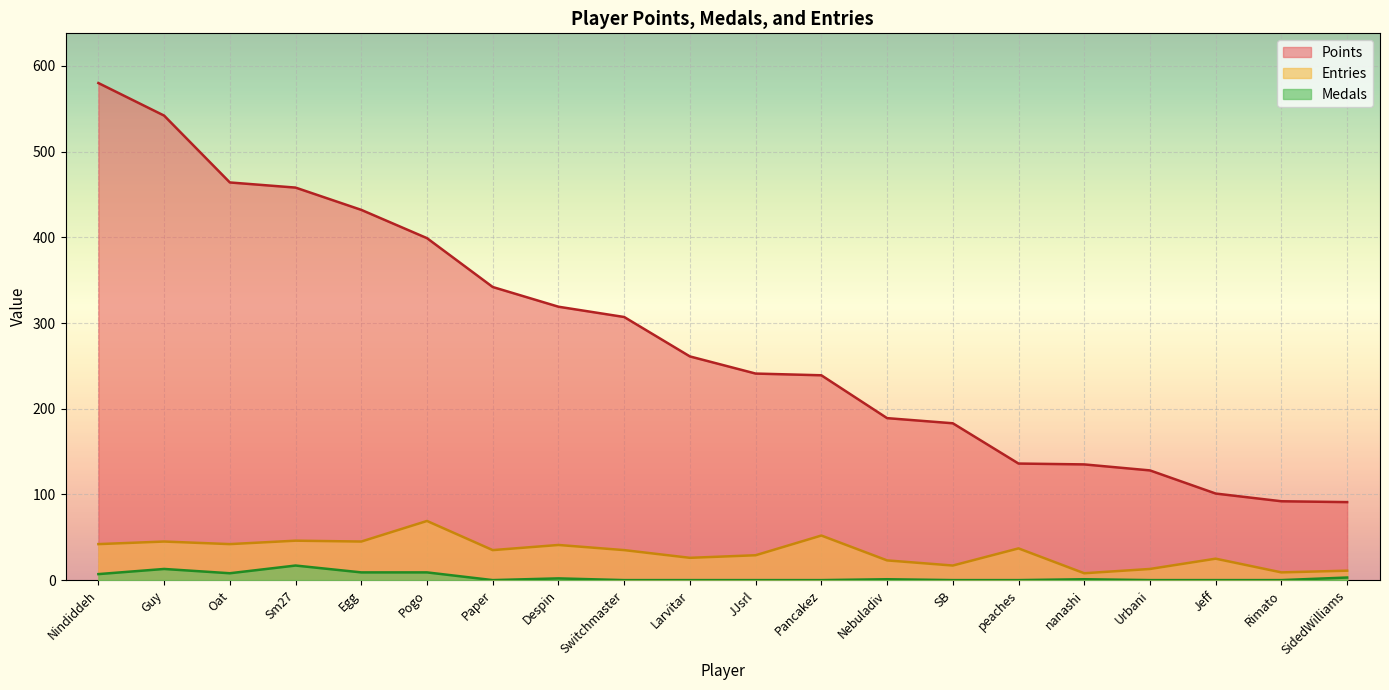

What is the label of the 1st point from the right?

SidedWilliams